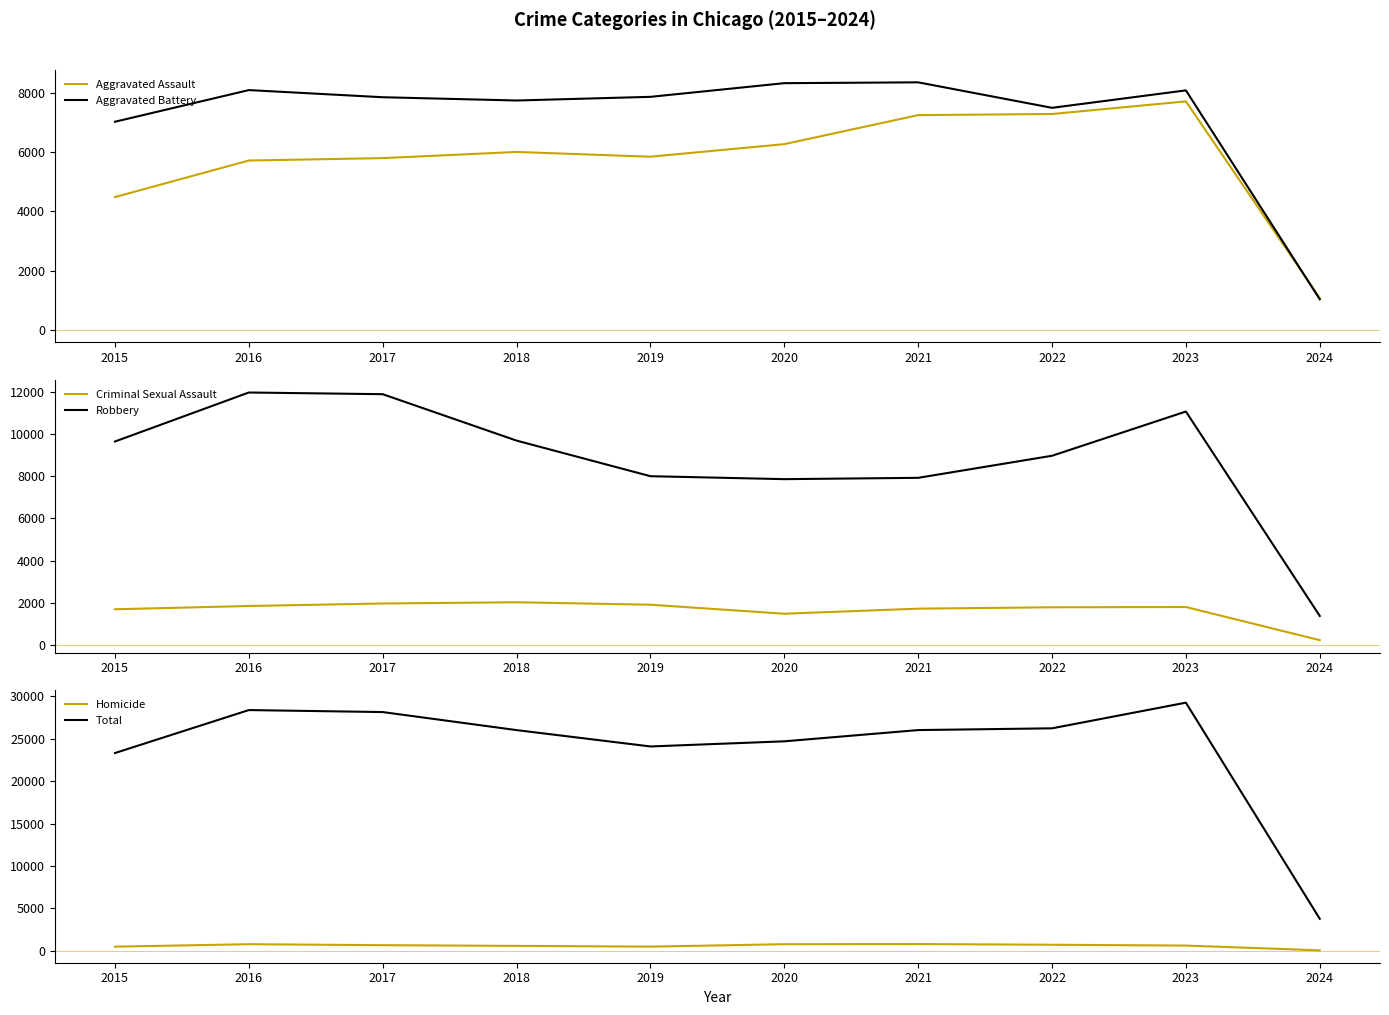

Which series has the widest spread of values?

Total